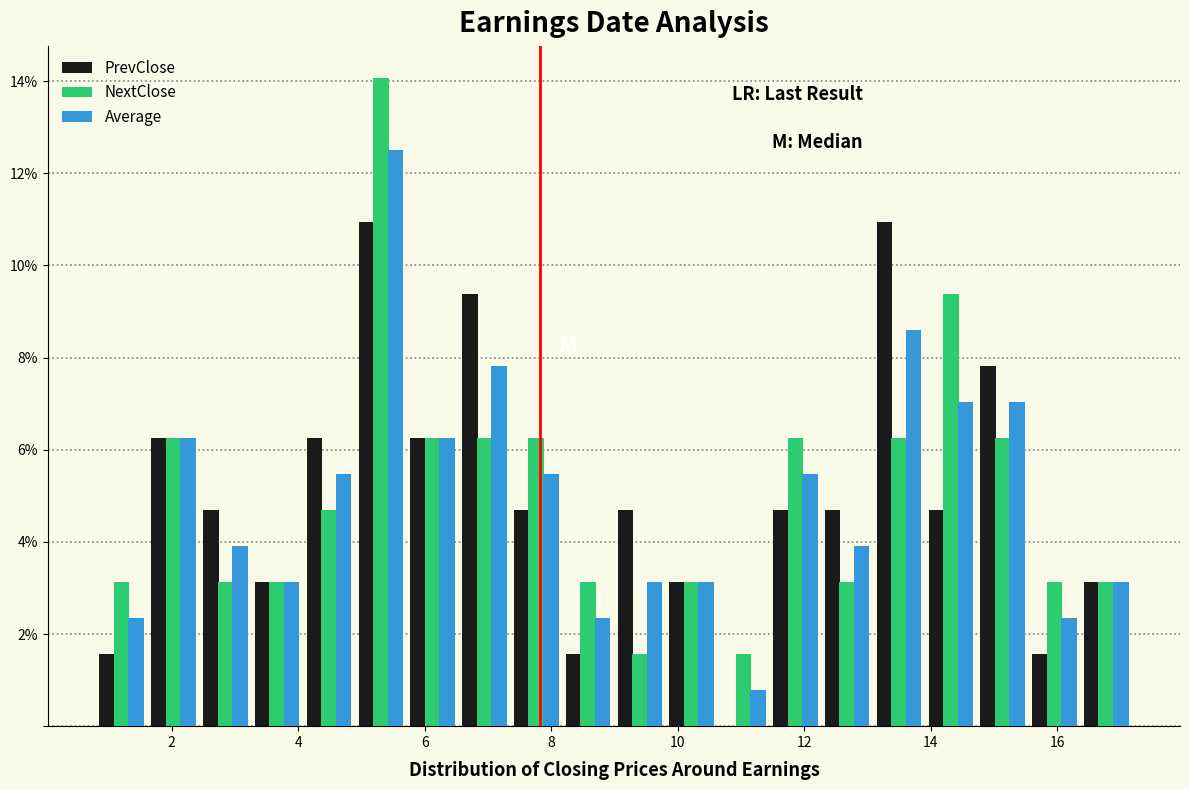

What is the height of the Average bar covering 4.8 to 5.8 on the x-axis? Neither the bar edges nor the heights are printed on the chart, so give them approximately, as read against the axes.

12.6